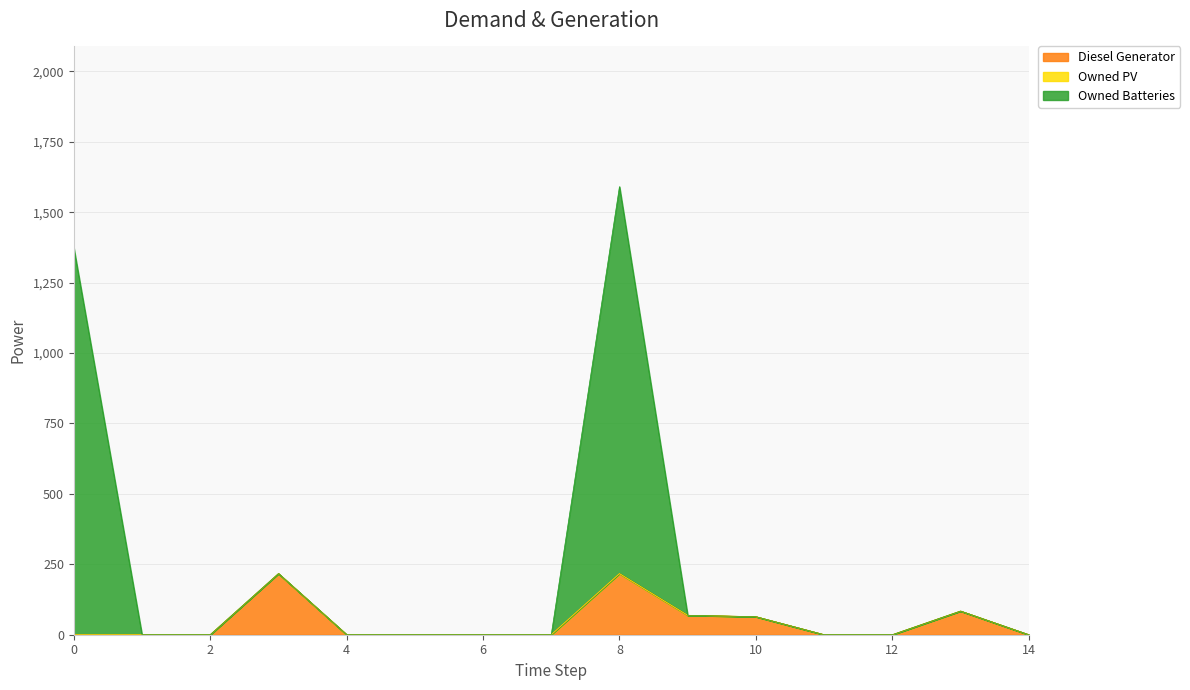

What is the spread (max minus min) of values at 0?

1374